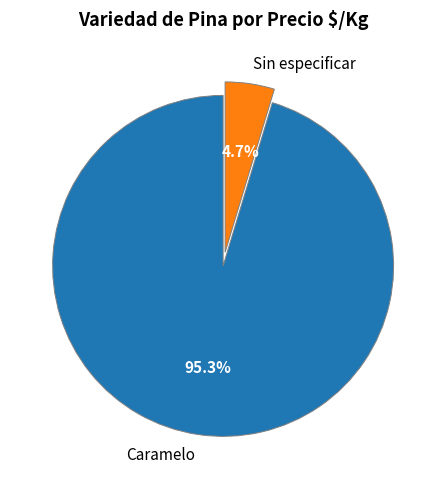

Rank the categories by value from highest to lowest.

Caramelo, Sin especificar